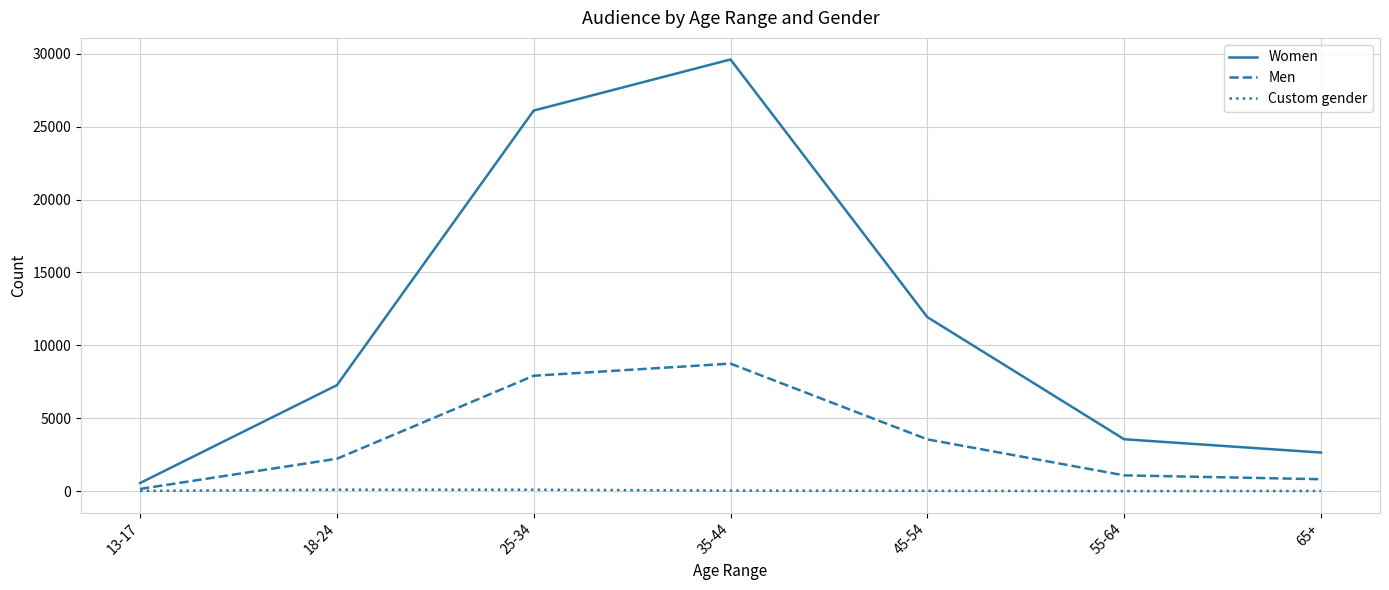

True or false: Women has more than 0 points higher than both neighbors.

True